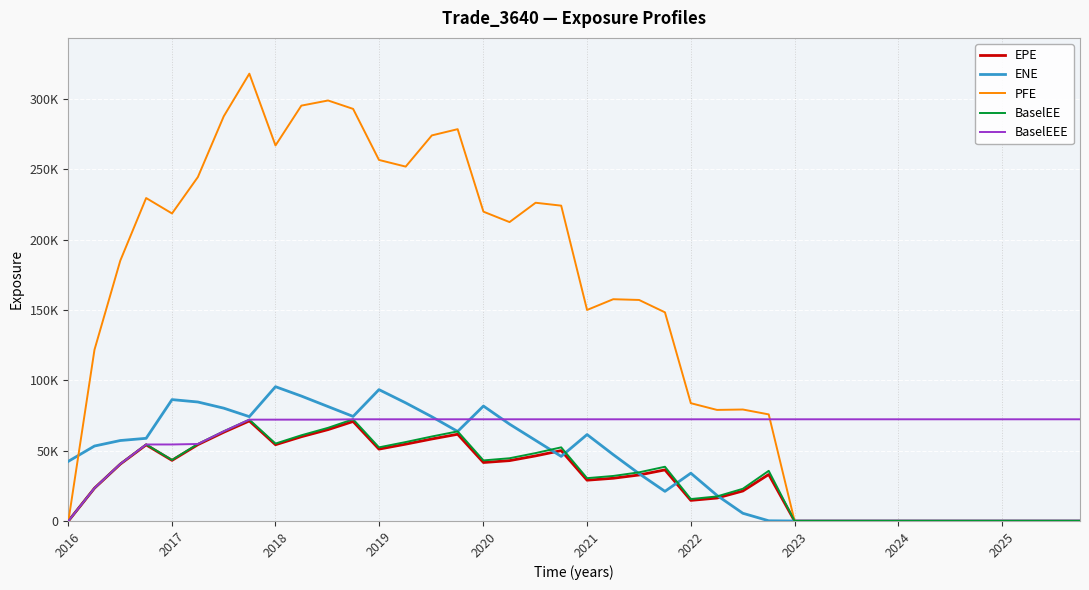

True or false: EPE and BaselEE cross at least once.

False